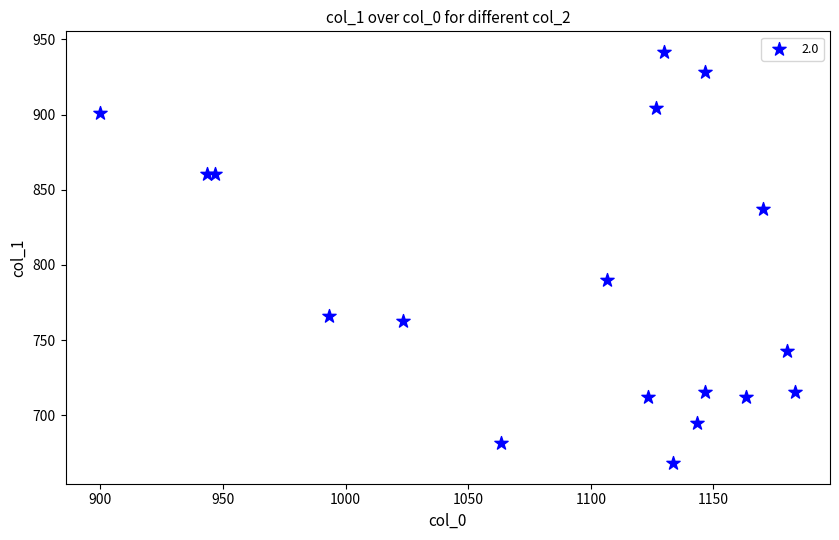

What Y value in the scatter plot is closest to 804?

789.8